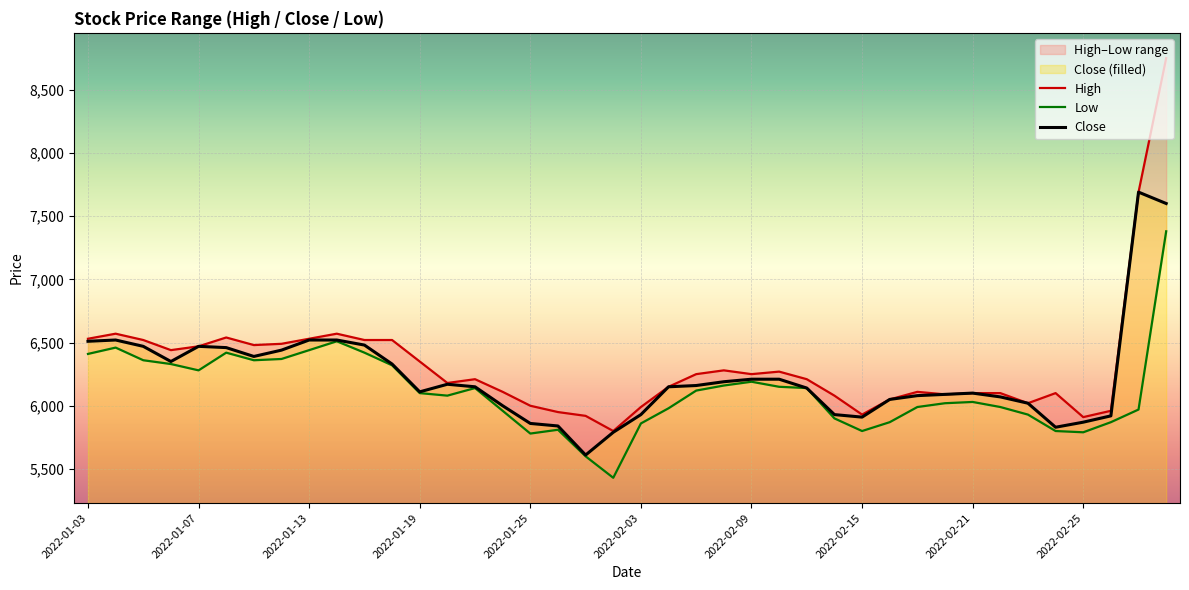

How many interior local peaks does the High series have?

8